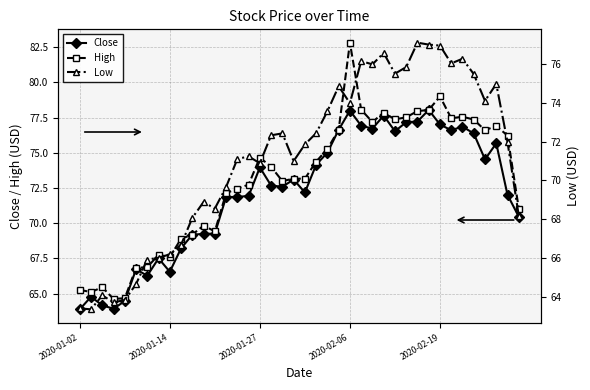

Reading right to left, extract all data points from this chart.

Close: 70.5	72.0	75.7	74.5	76.4	76.9	76.6	77.0	78.0	77.2	77.2	76.5	77.6	76.7	76.9	78.0	76.6	75.0	74.2	72.2	73.1	72.6	72.7	74.0	71.9	71.9	71.8	69.3	69.2	69.2	68.2	66.5	67.5	66.3	66.7	64.5	63.9	64.2	64.8	63.9
High: 71.0	76.2	76.9	76.6	77.4	77.6	77.5	79.0	78.0	78.0	77.5	77.4	77.9	77.2	78.1	82.8	76.6	75.3	74.4	73.2	73.2	73.0	74.0	74.7	72.7	72.5	72.1	69.4	69.8	69.2	68.9	67.6	67.8	66.9	66.8	64.7	64.6	65.5	65.1	65.3
Low: 68.2	72.0	75.0	74.1	75.5	76.3	76.0	77.0	77.0	77.1	75.8	75.5	76.6	76.0	76.2	74.0	74.9	73.6	72.4	71.9	71.0	72.4	72.3	70.9	71.2	71.1	69.7	68.5	68.9	68.1	66.7	66.2	66.0	65.9	64.7	63.8	63.7	64.1	63.4	63.4